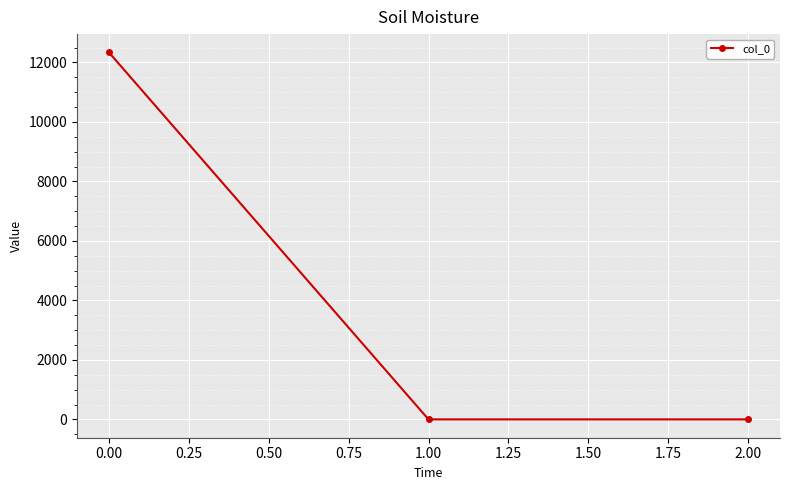

True or false: the data shows 12336.8 at 0.00.

True